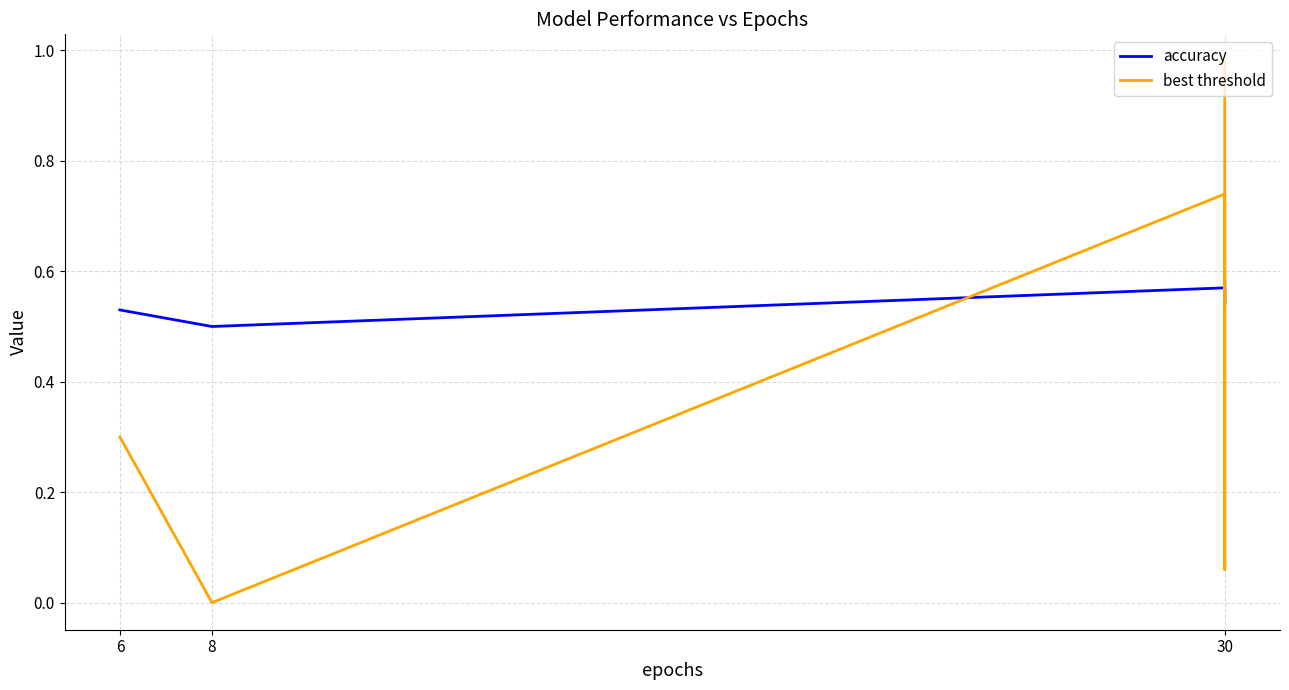

Is the value of accuracy at 30 greater than the value of best threshold at 30?

No